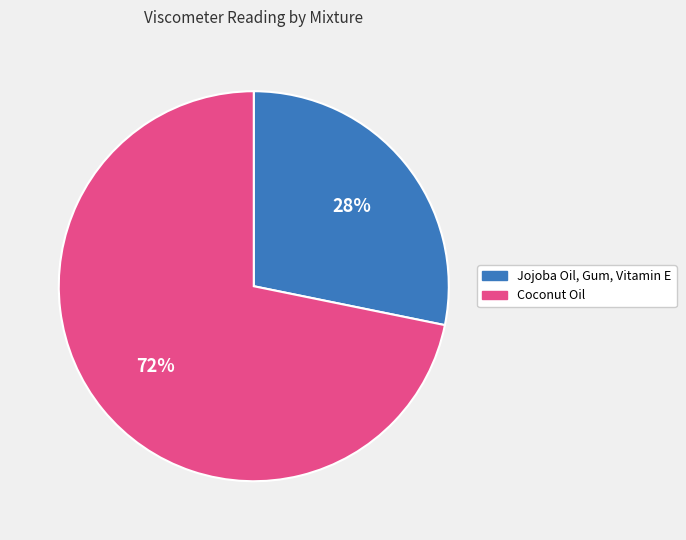

Is the sum of Coconut Oil and Jojoba Oil, Gum, Vitamin E greater than half?

Yes